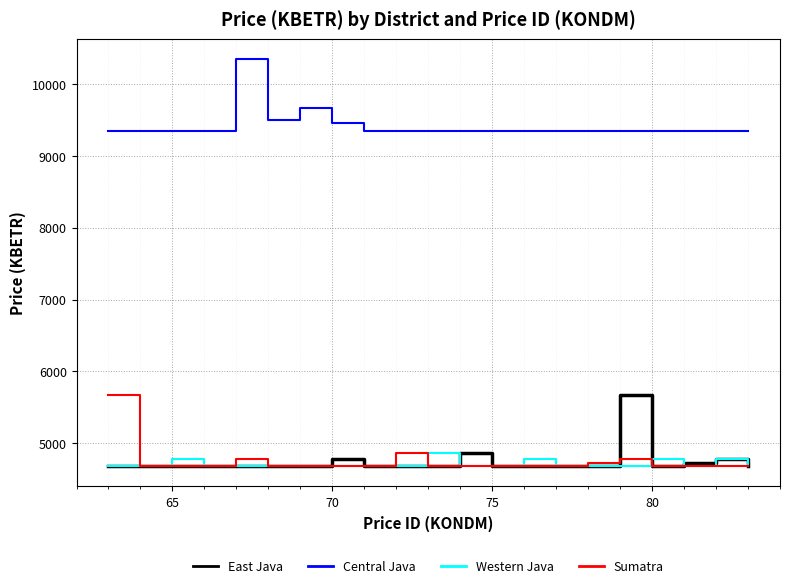

What is the minimum value for East Java?

4687.2